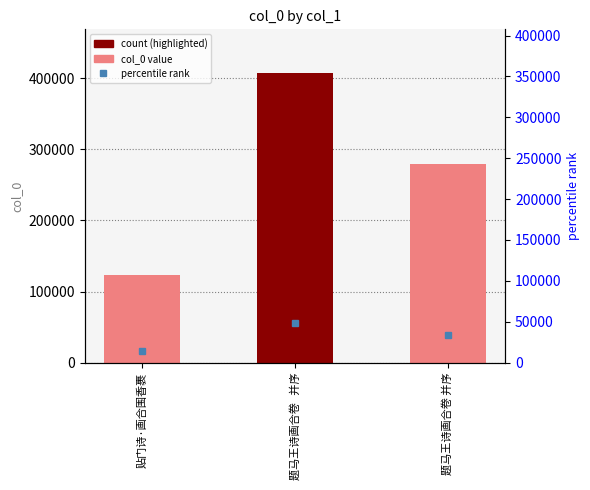

What is the change in value from 题马王诗画合卷   并序 to 题马王诗画合卷 并序?

-128630